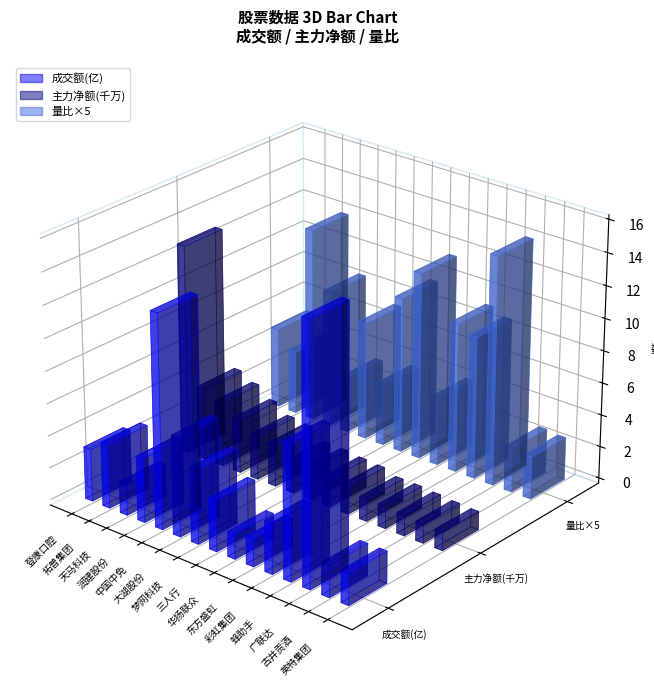

Are the bars grouped side by side (vs. stacked)?

Yes